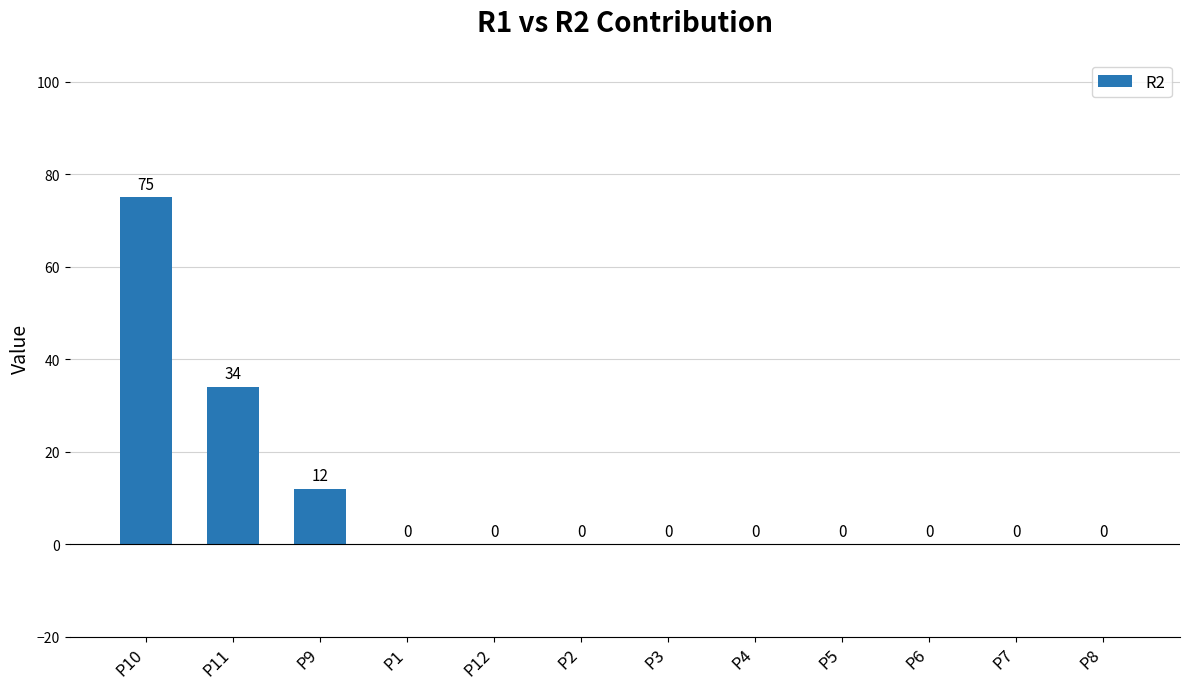

Reading left to right, list all the values displayed in this chart.

75	34	12	0	0	0	0	0	0	0	0	0